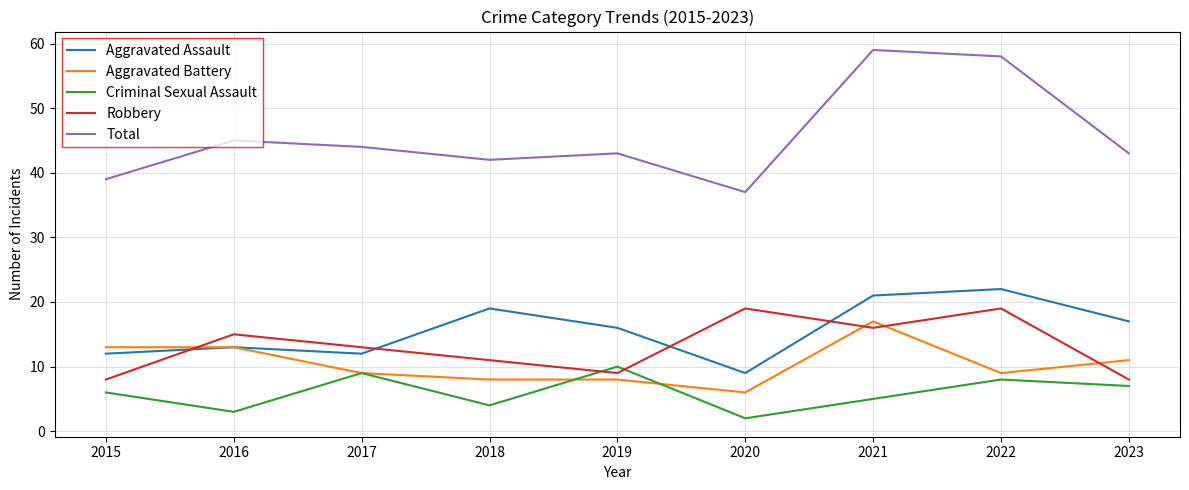

Which series has the largest range (max minus min)?

Total